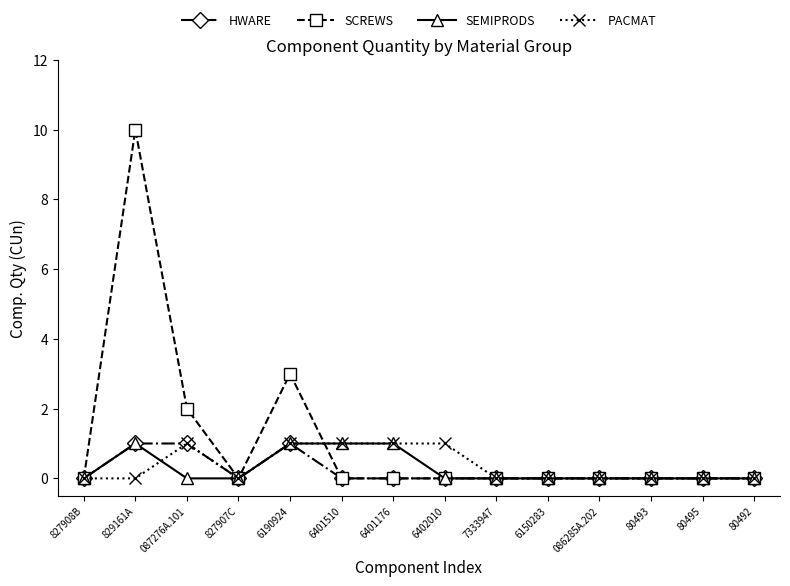

At which category is the sum across all series the highest?

829161A